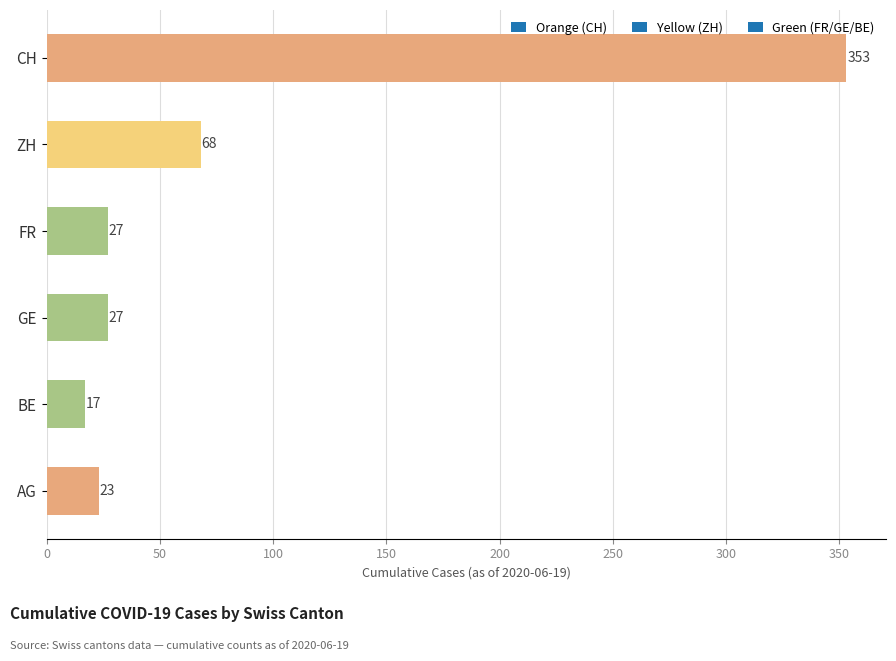

What is the sum of the values at CH and BE?

370